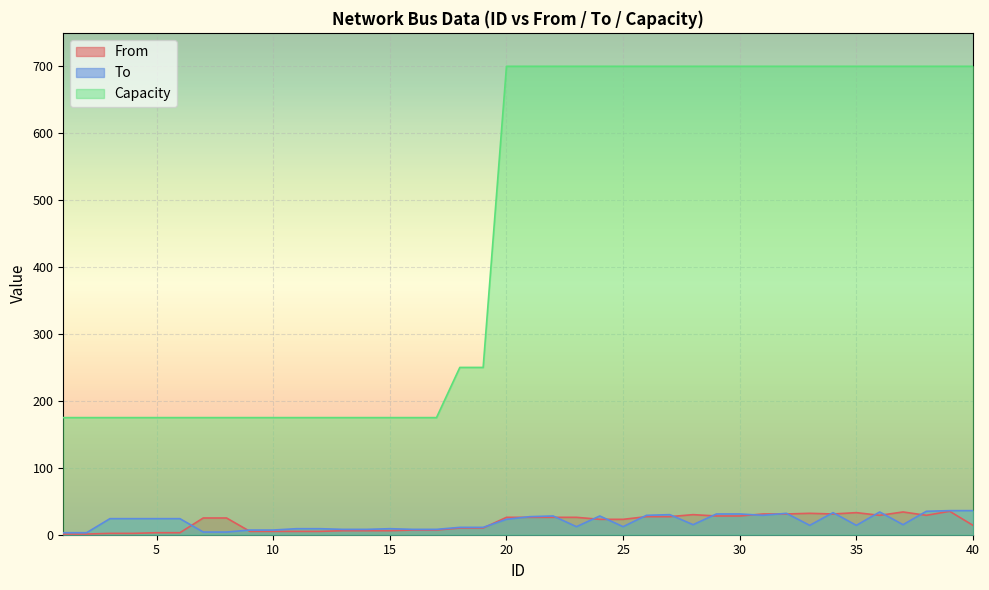

The Capacity series shows 700 at 20. True or false?

True